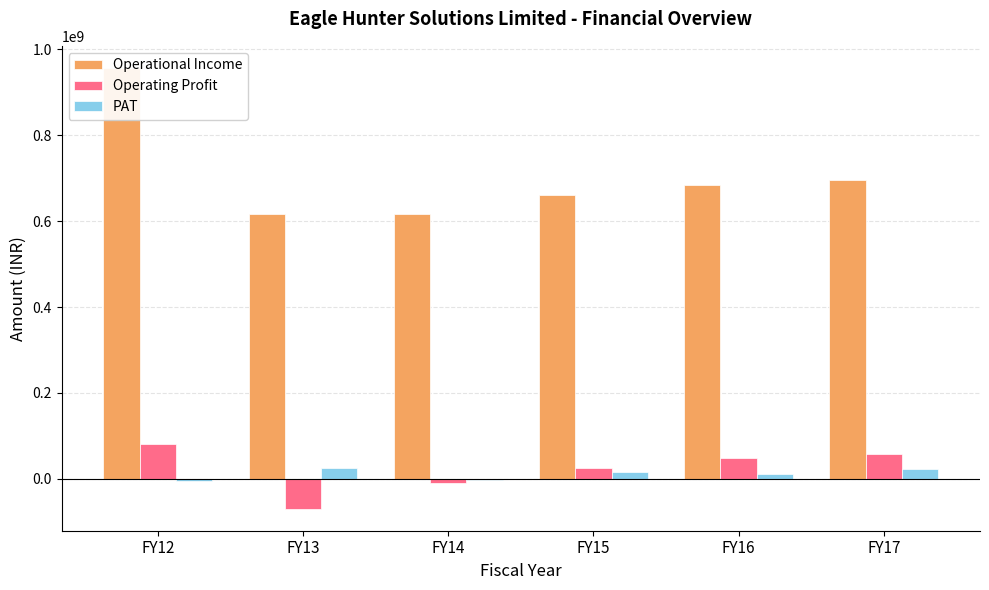

Which series has the largest range (max minus min)?

Operational Income